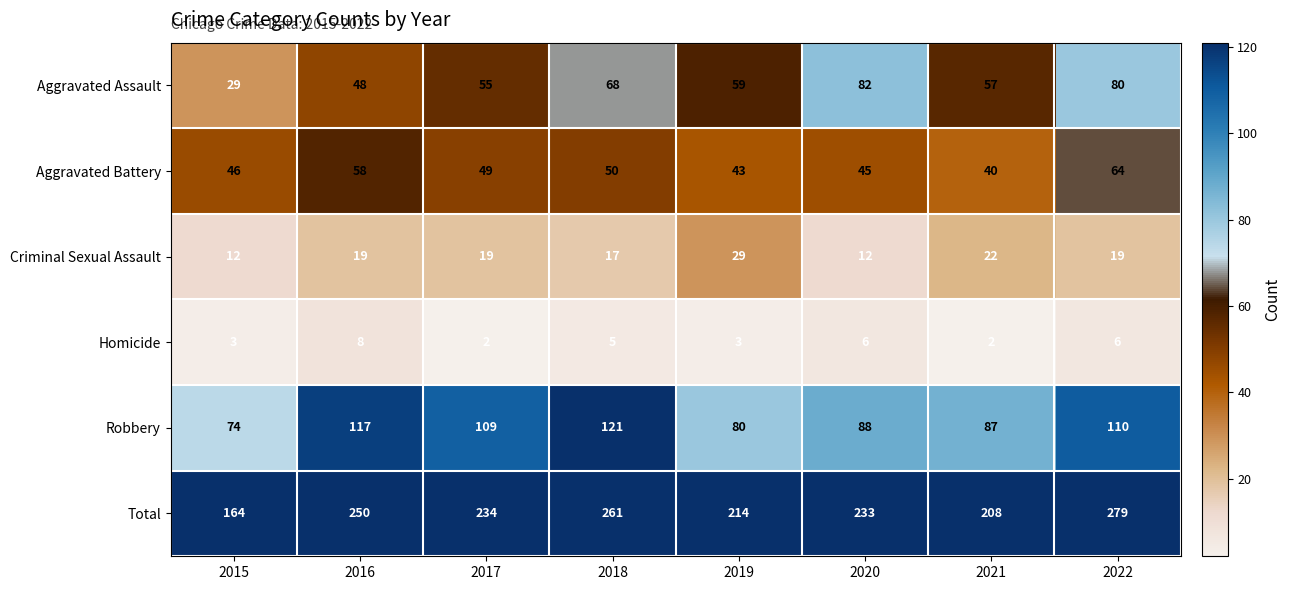

What is the lowest value of the Robbery series?

74